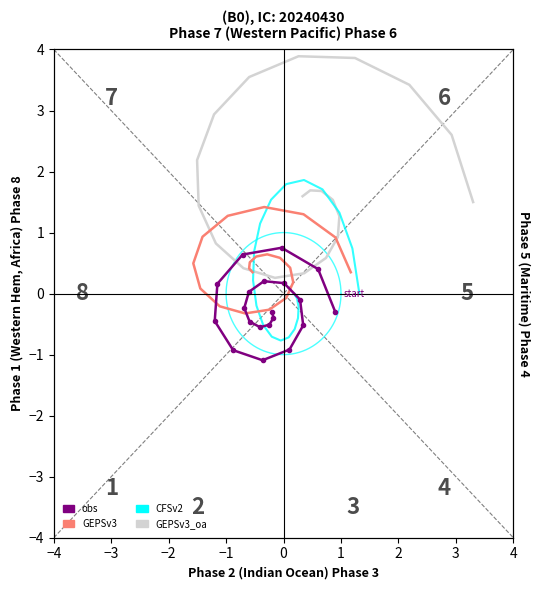

The GEPSv3 series shows 1.3 at −3. True or false?

False